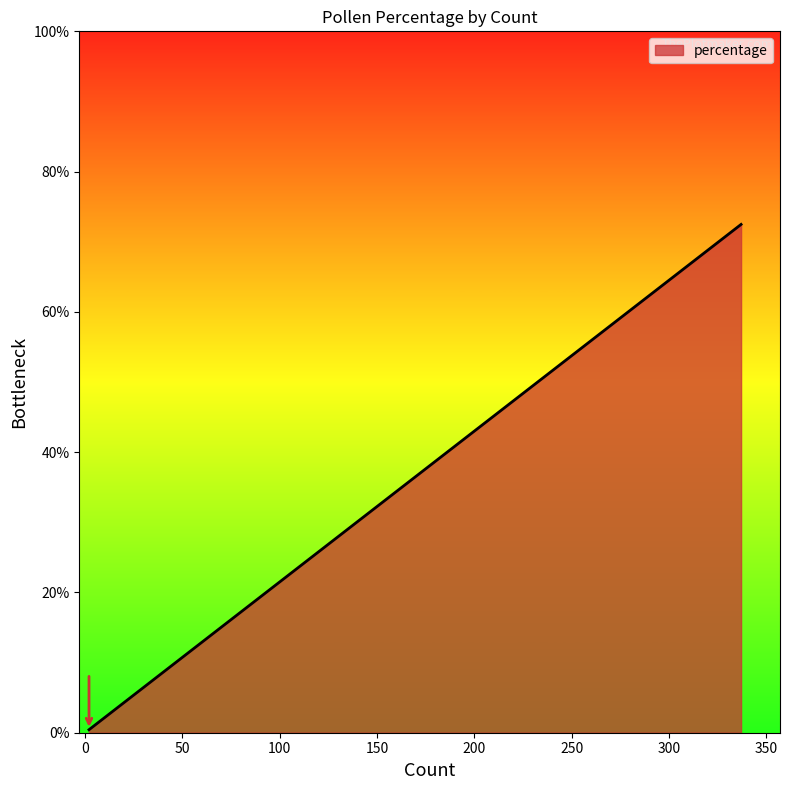

What is the maximum value shown in the chart?

72.5